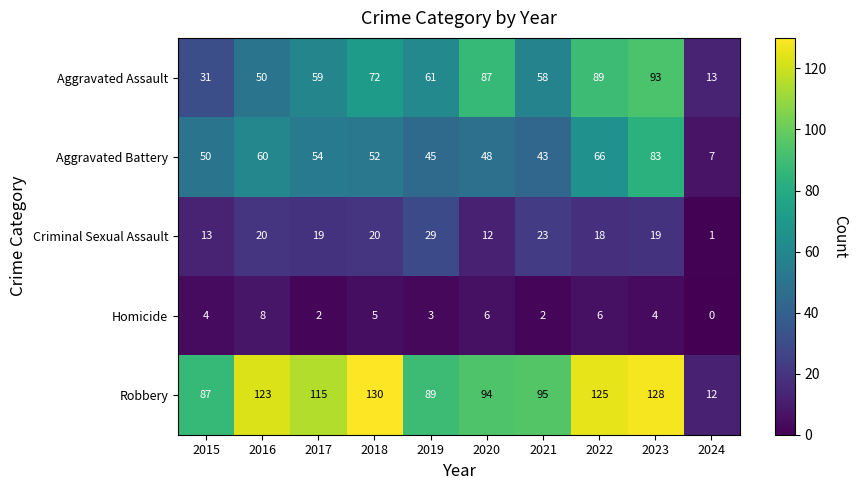

At which label does Aggravated Assault first exceed 61?

2018